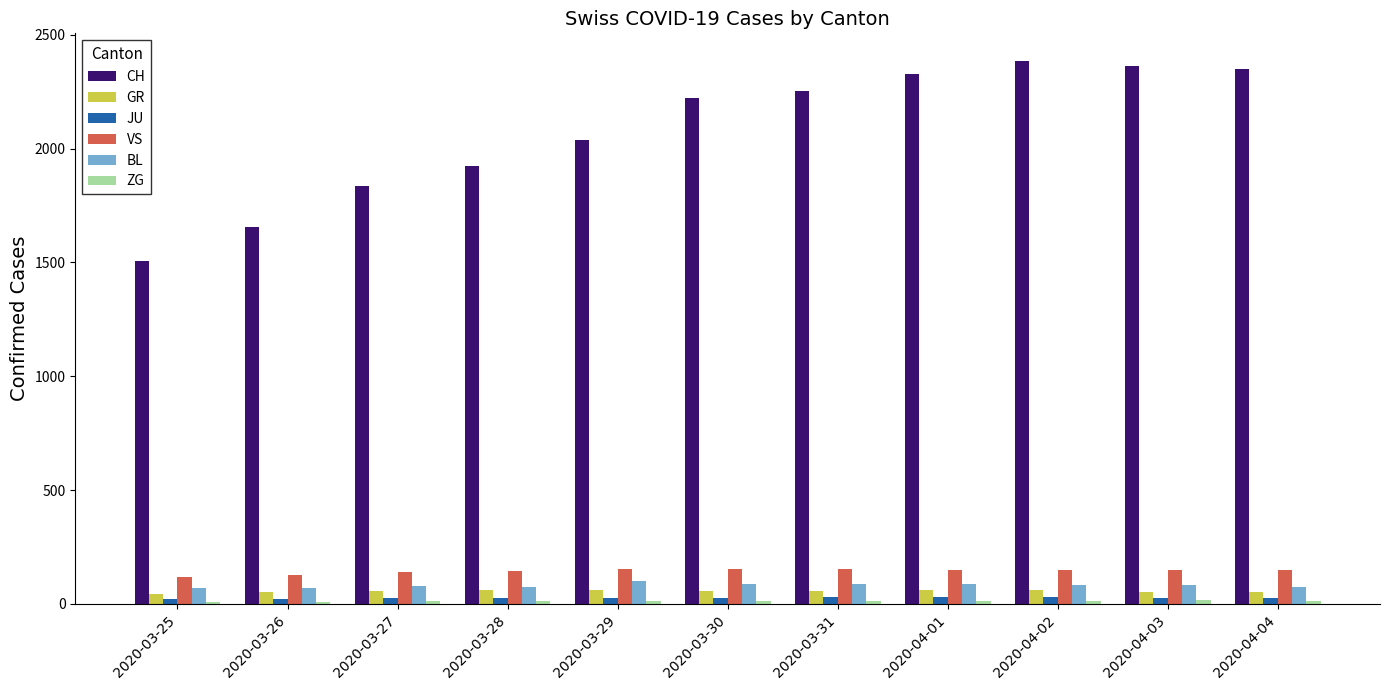

What is the greatest value displayed?

2387